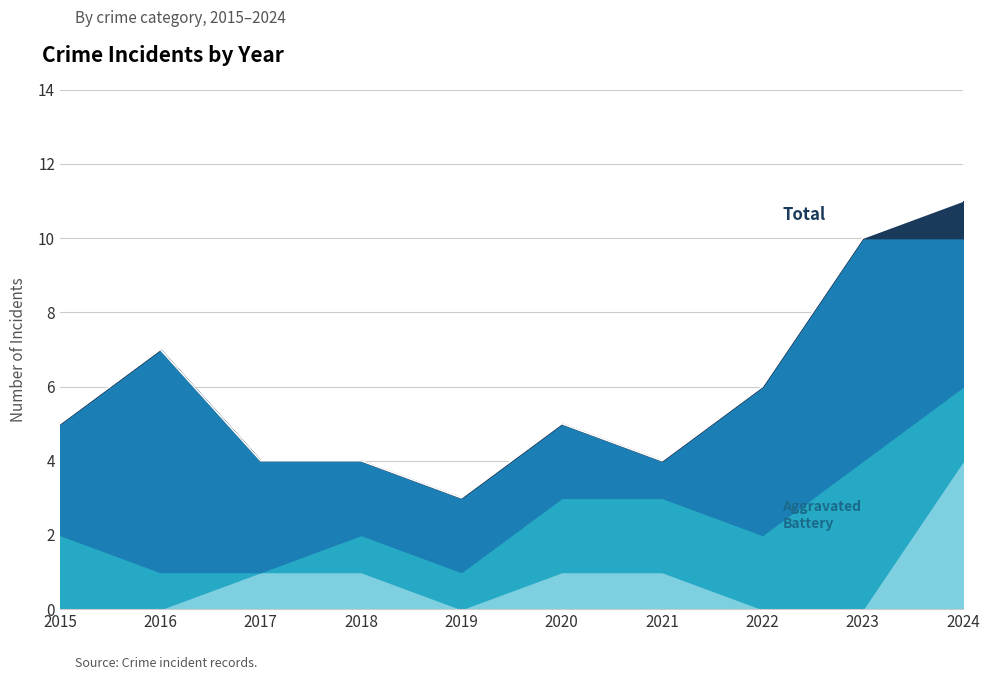

Where do Aggravated Battery and Aggravated Assault first cross each other?

2016 and 2017